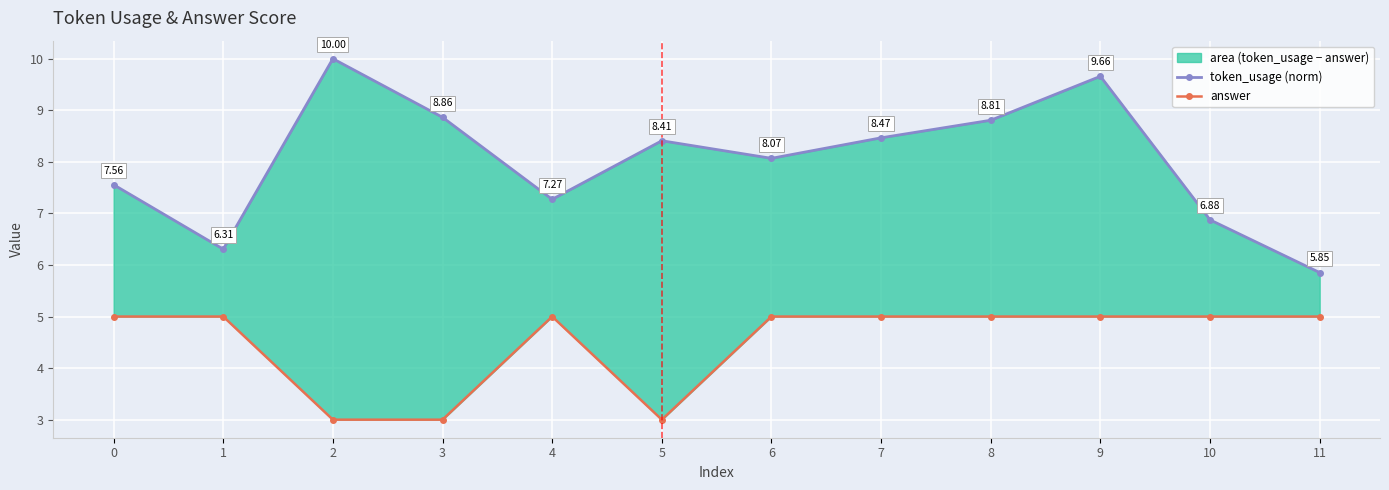

At which category does the chart reach its peak across all series?

2